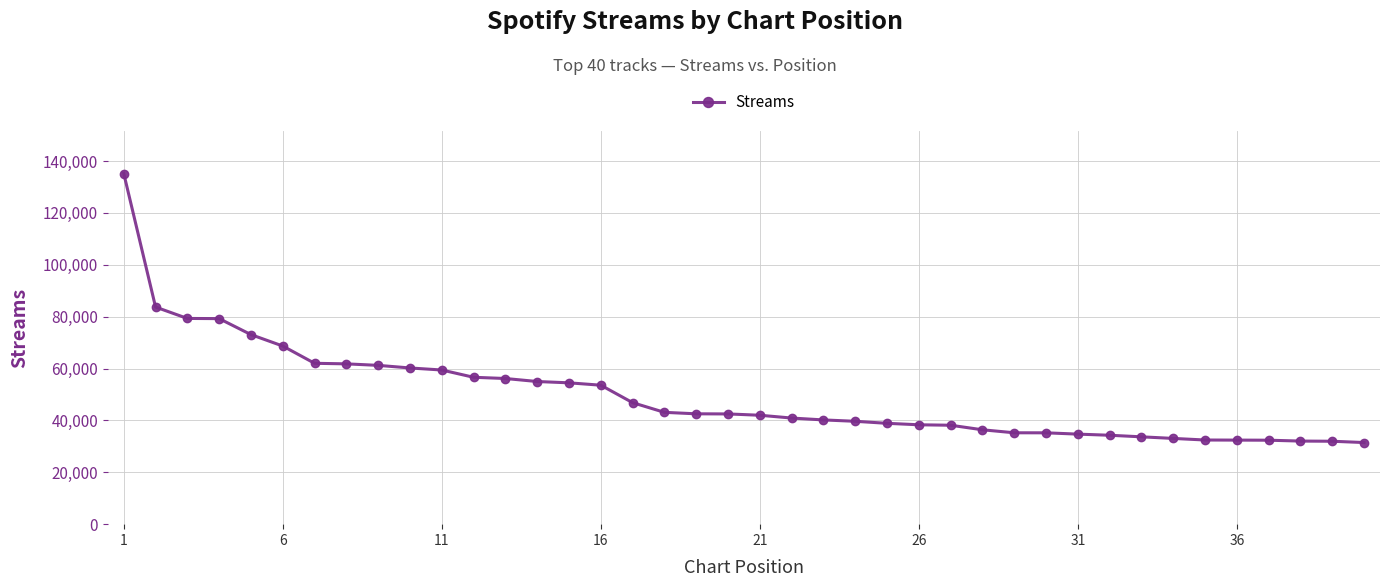

What is the difference between the second highest and second lowest values?

51731